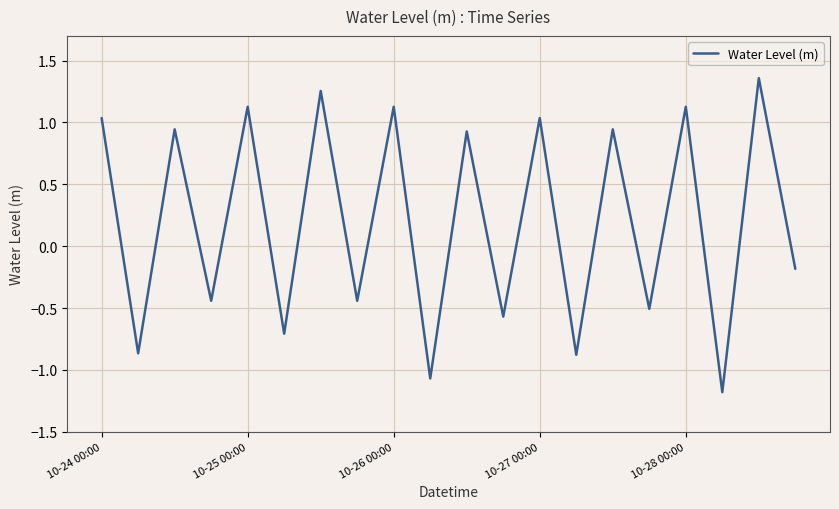

What is the difference between the maximum and minimum values?

2.5